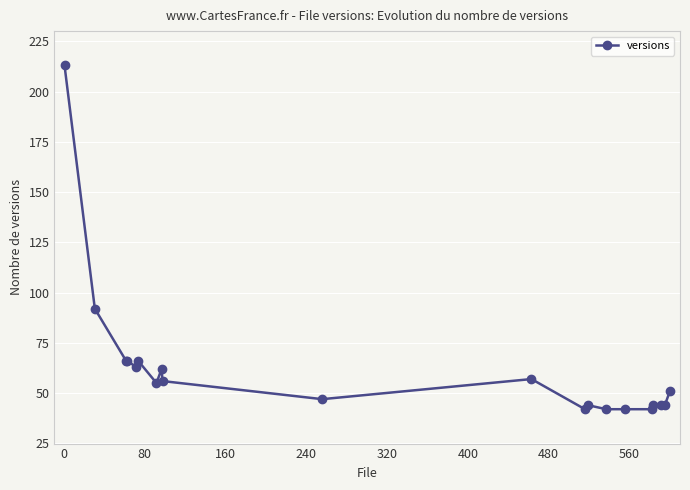

What is the highest value of the versions series?

213